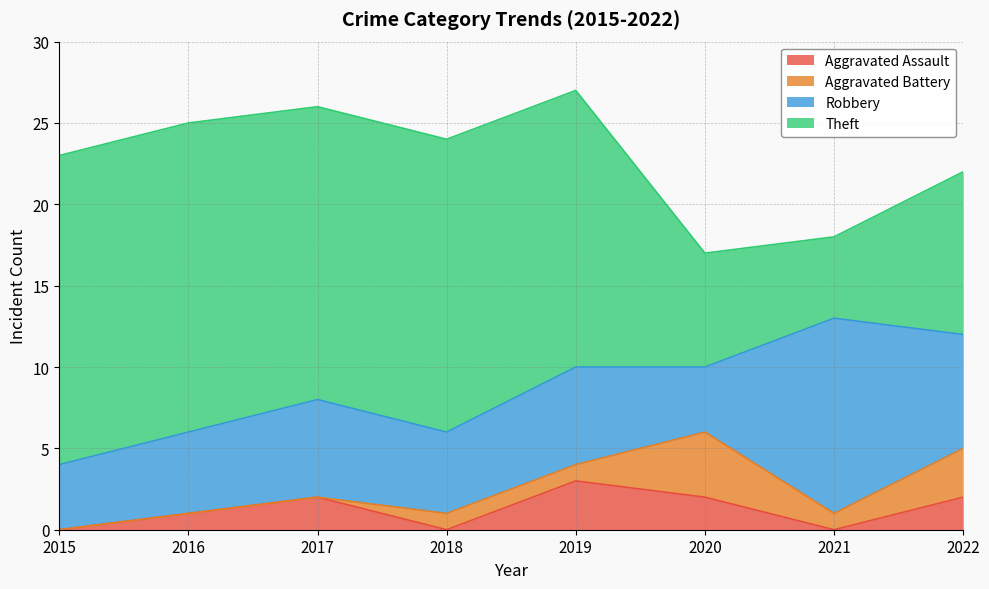

How many interior local valleys does the Aggravated Battery series have?

1